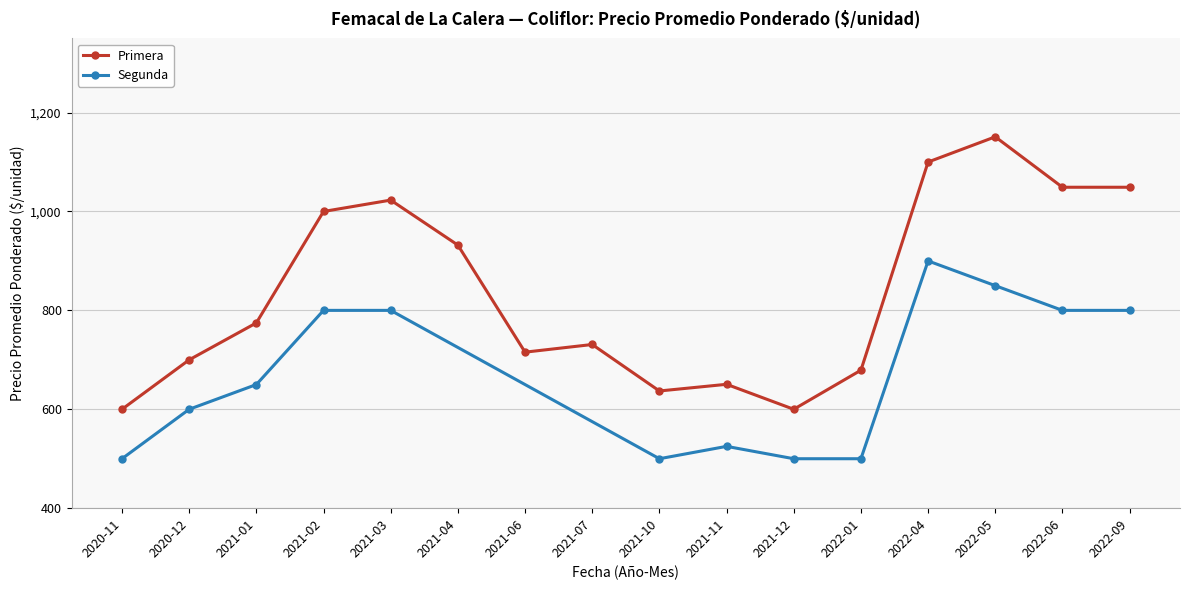

What is the highest value of the Primera series?

1151.0